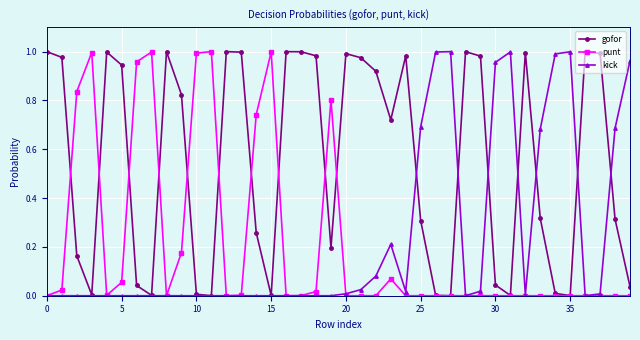

True or false: gofor has more than 2 points higher than both neighbors.

True